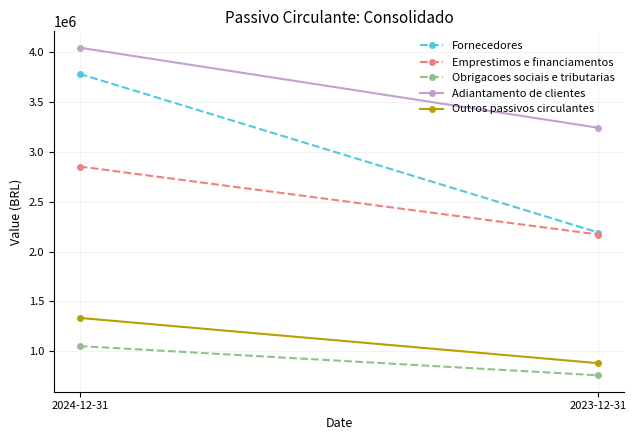

What is the average value of the Fornecedores series?

2984102